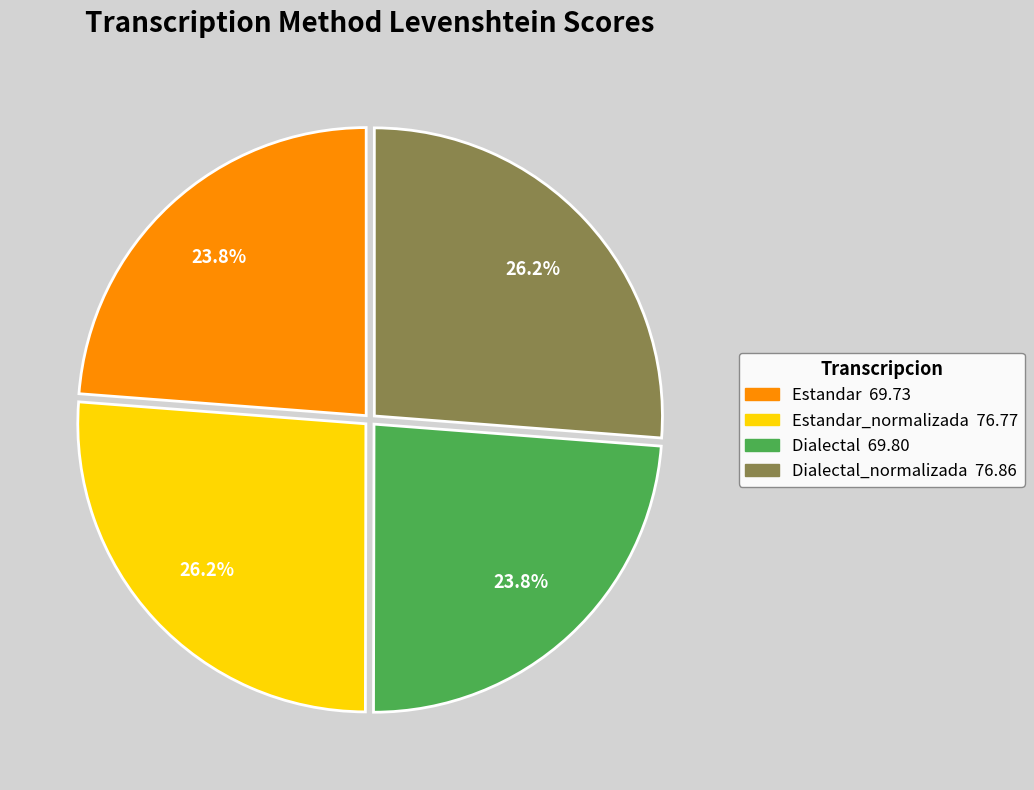

Is there a majority slice in this chart?

No